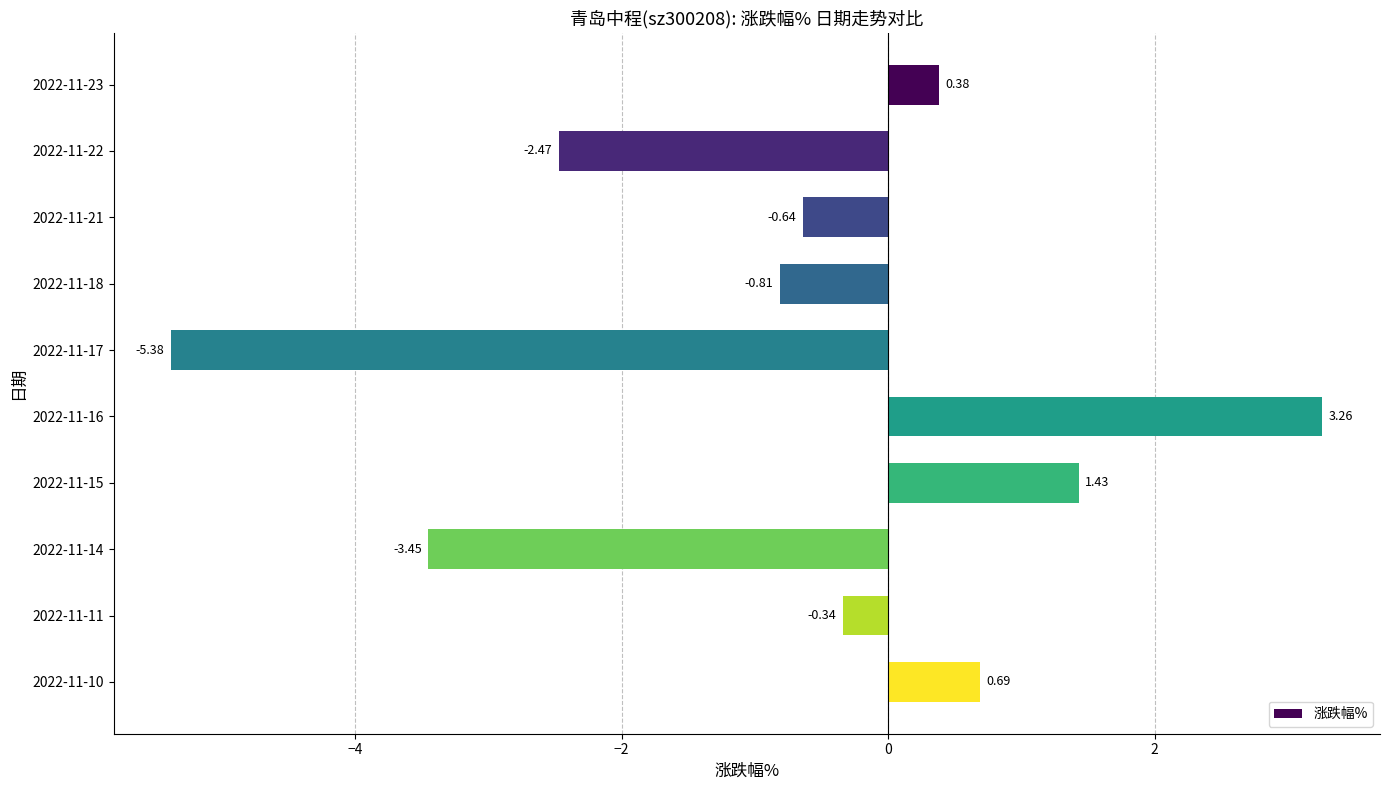

Which label corresponds to the largest value in the chart?

2022-11-16